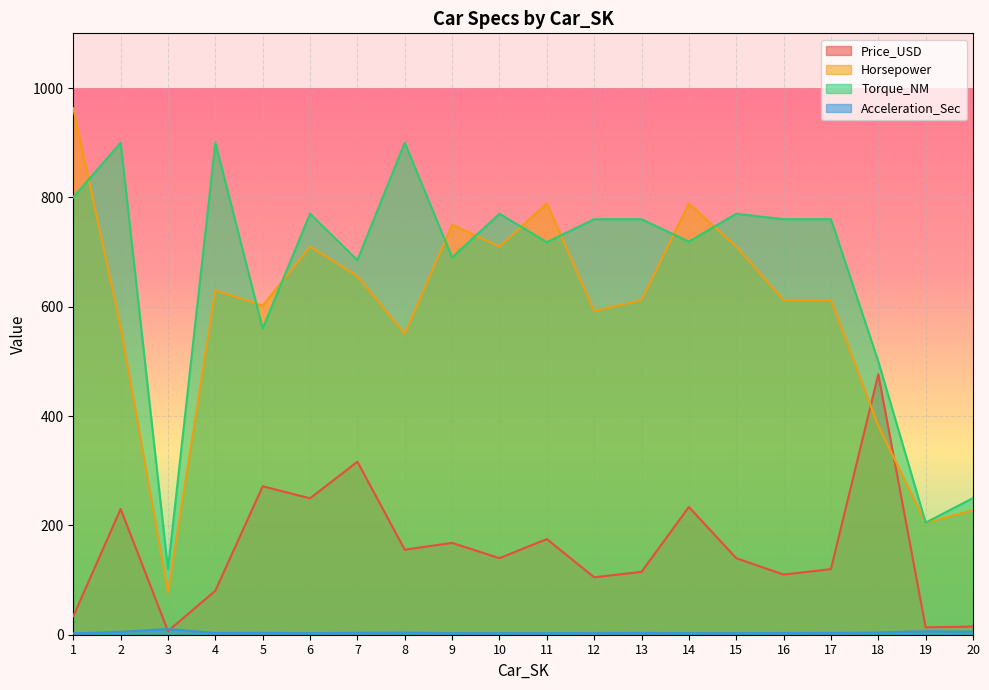

Is it true that Horsepower equals 550.0 at 8?

True